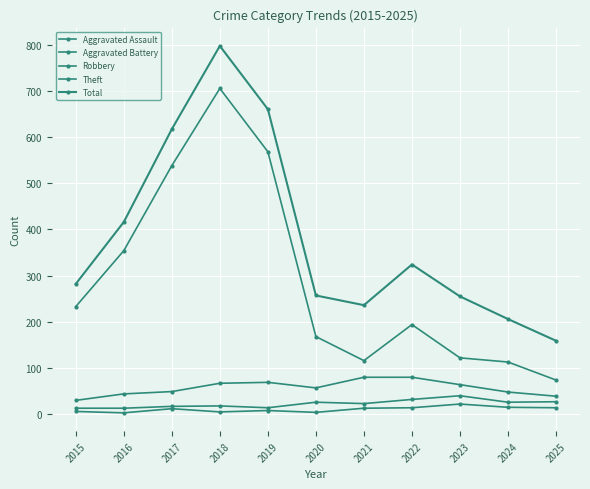

The Aggravated Assault series shows 7 at 2018. True or false?

False